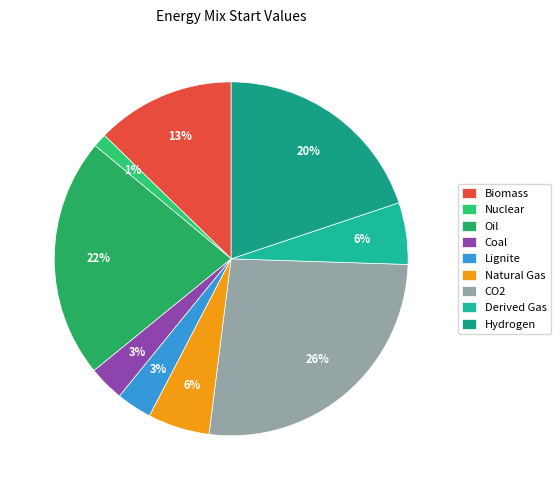

Combined, do CO2 and Coal account for over 50%?

No